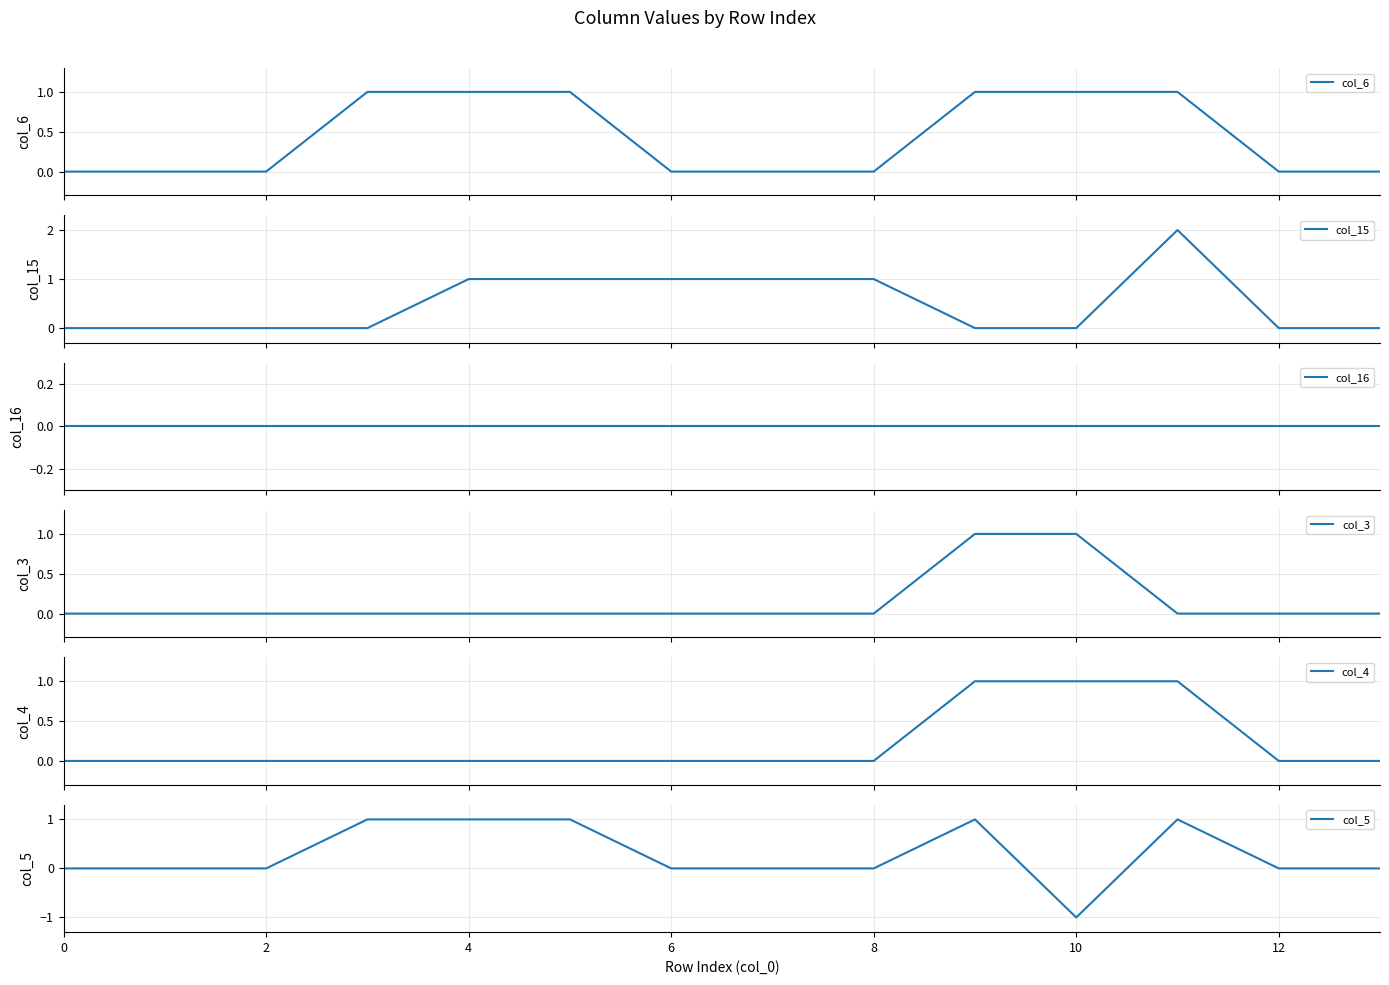

Between 10 and 12, which is larger?

10